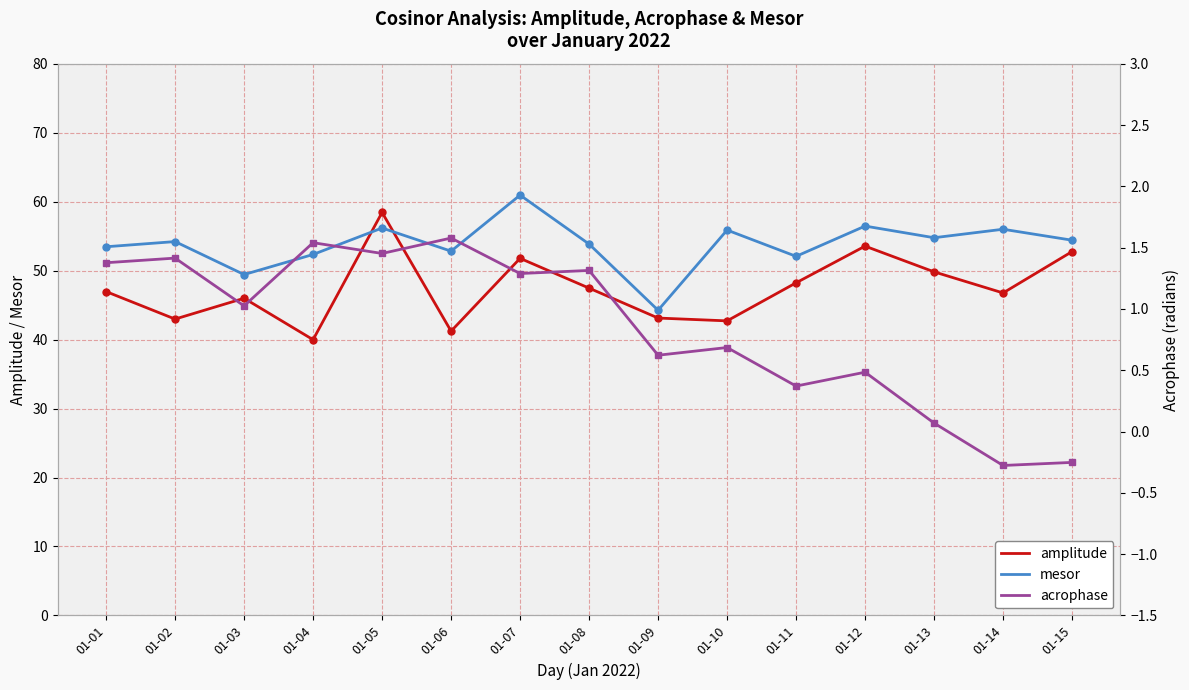

At how many categories does at least one series exceed 56?

4